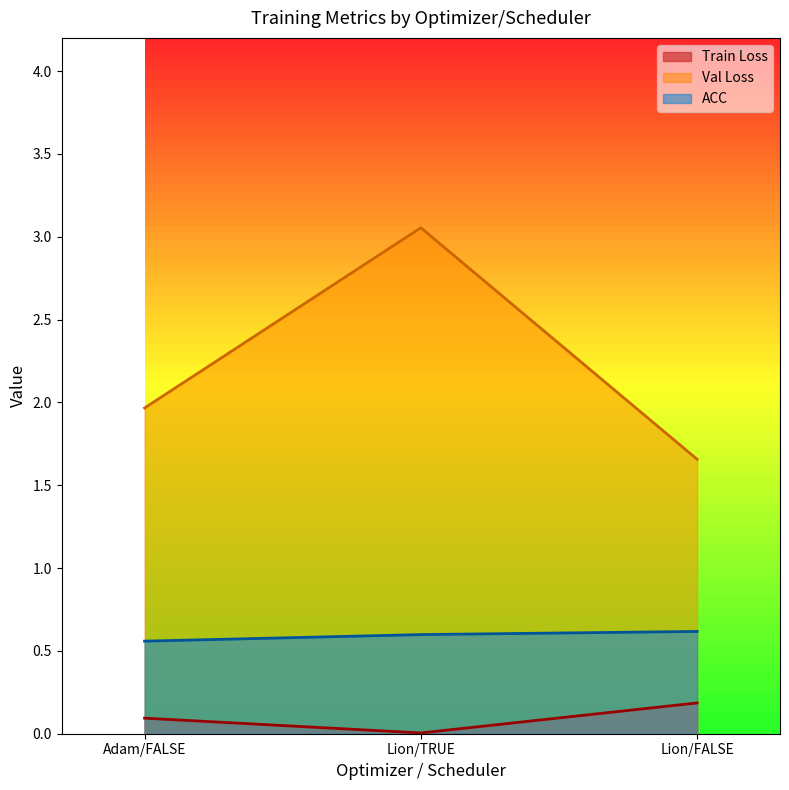

Which category has the highest value in the ACC series?

Lion/FALSE